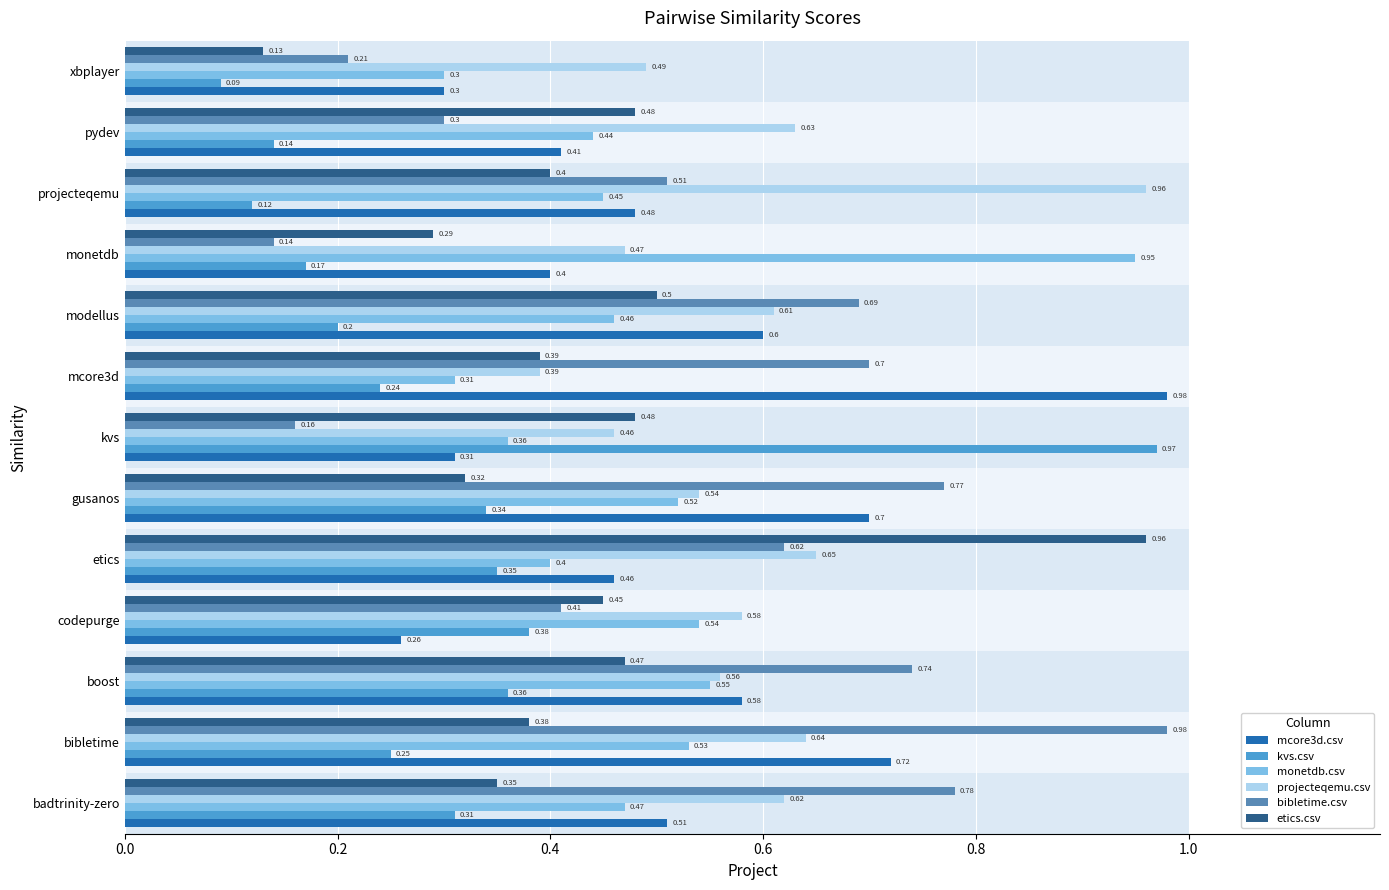

Count the number of data series in this chart.

6